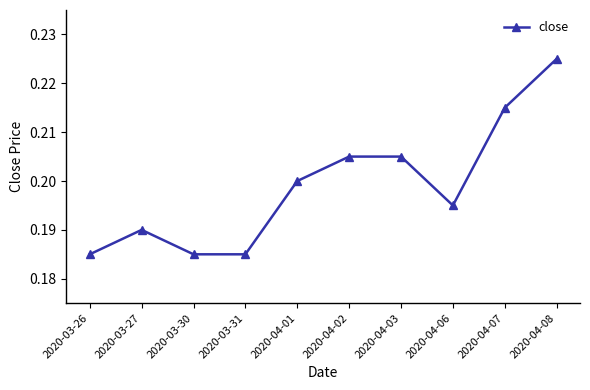

How many distinct data groups are displayed?

1